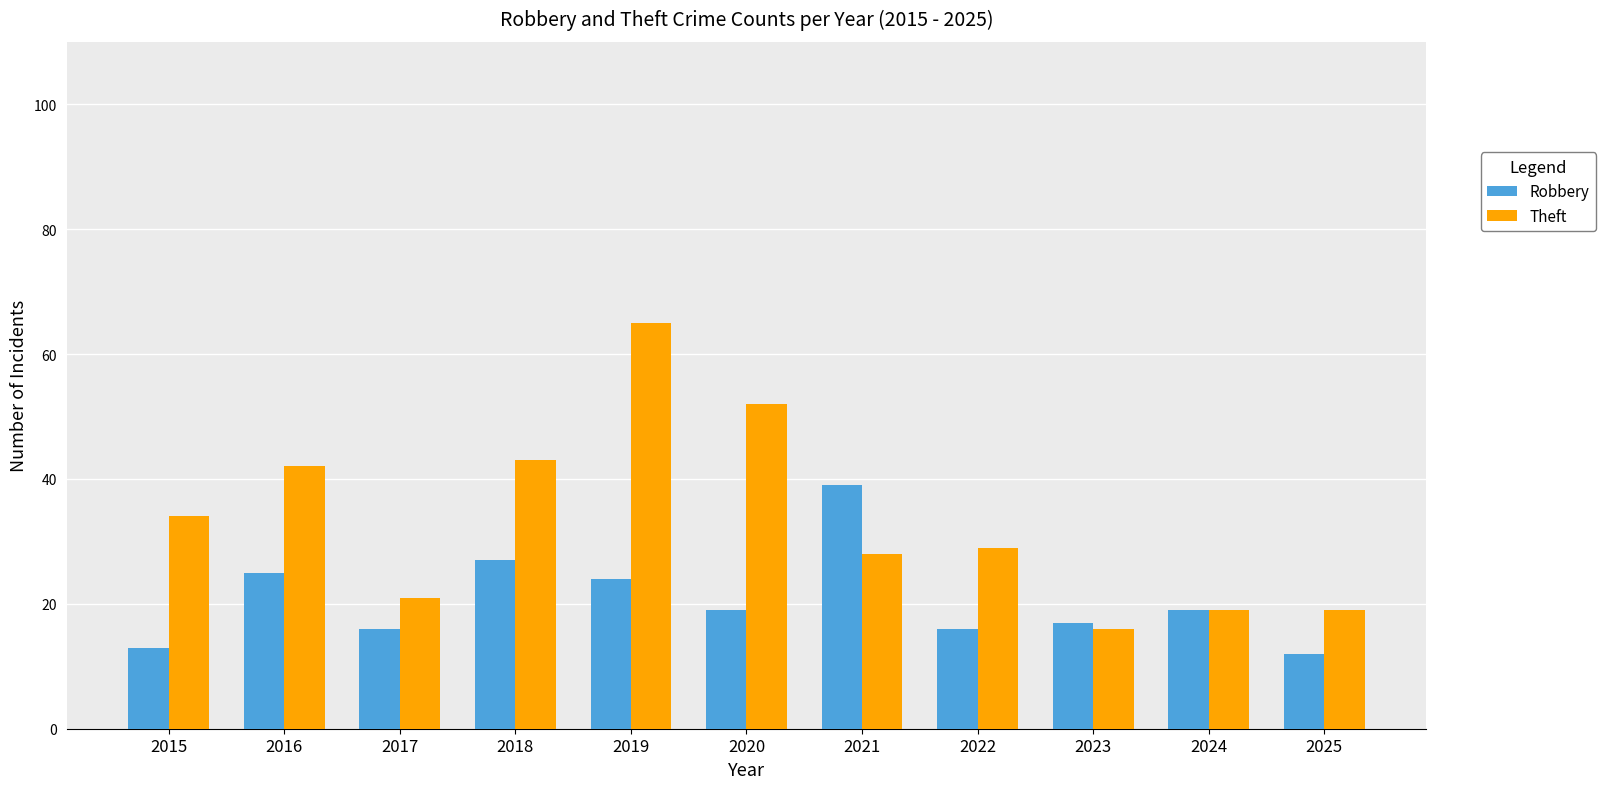

How many groups of bars are there?

11